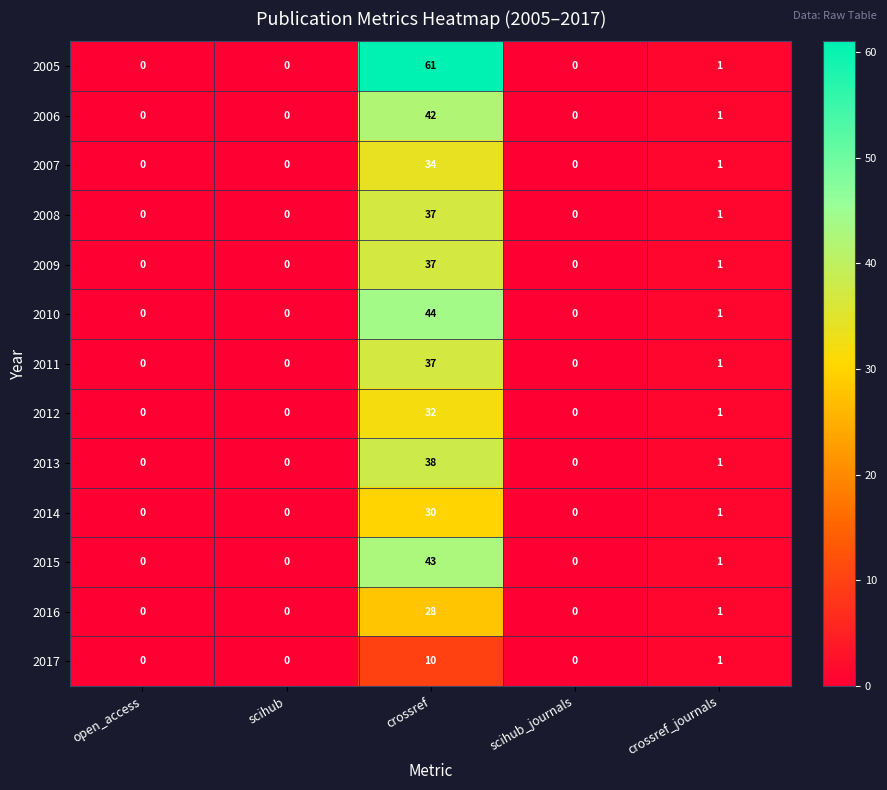

What is the difference between the highest and lowest values at crossref?

51